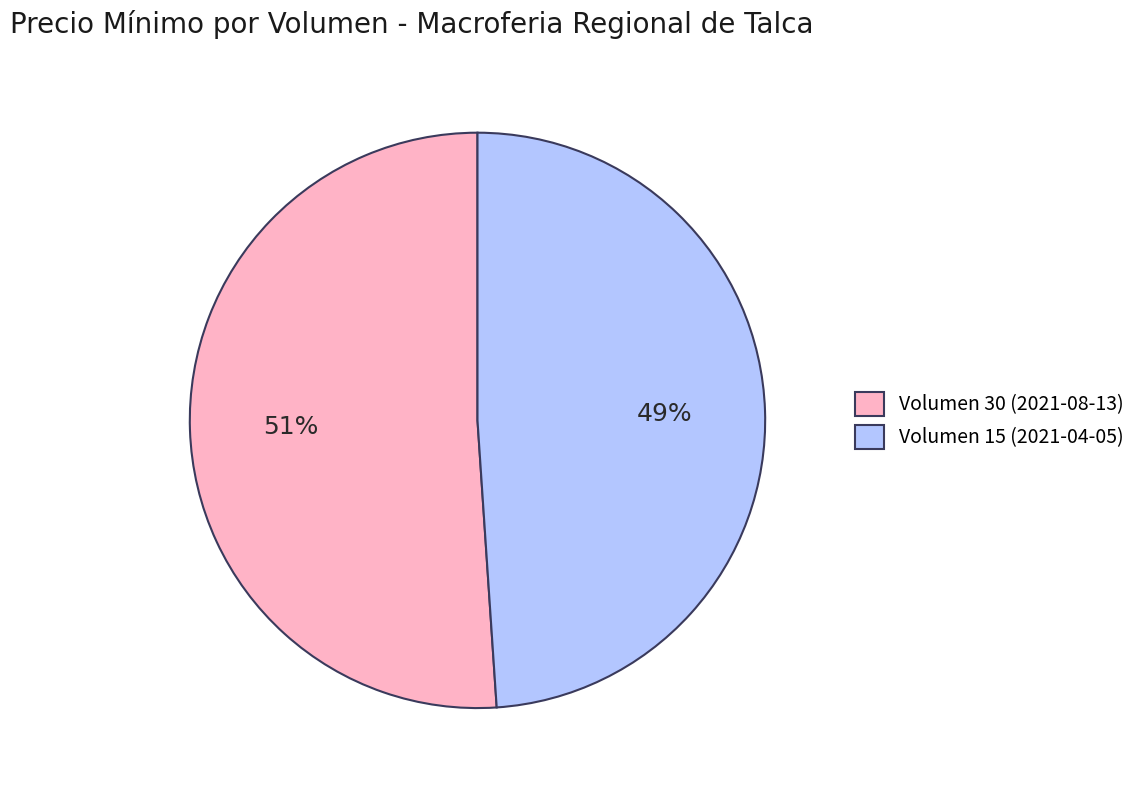

Combined, do Volumen 30 (2021-08-13) and Volumen 15 (2021-04-05) account for over 50%?

Yes